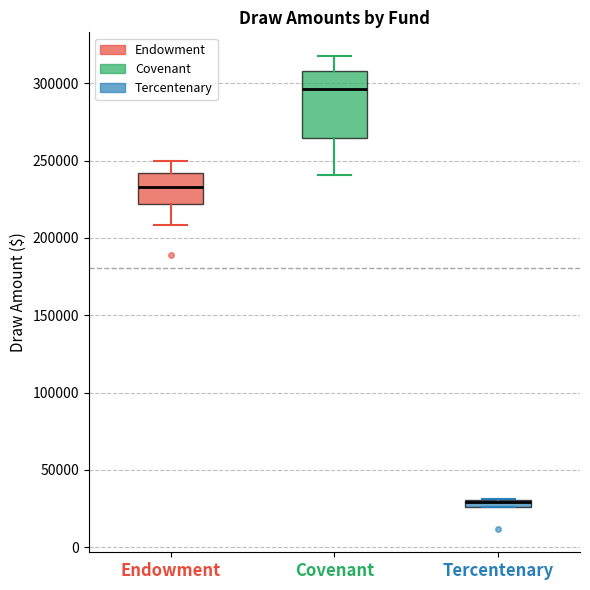

Comparing the boxes themselves (not the whiskers), which one is the tallest?

Covenant